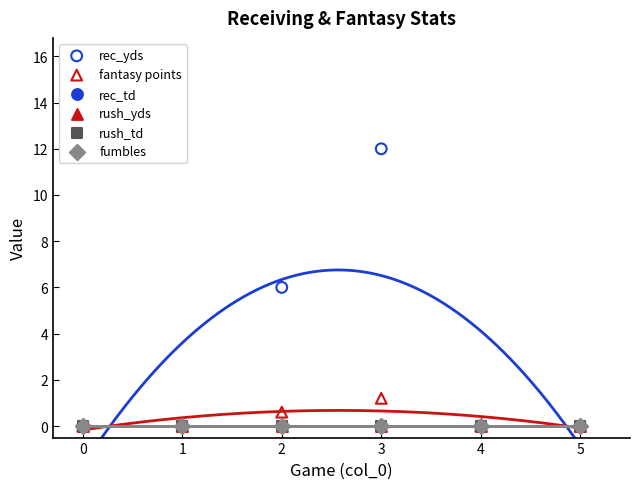

Which series has the widest spread of Y values?

rec_yds